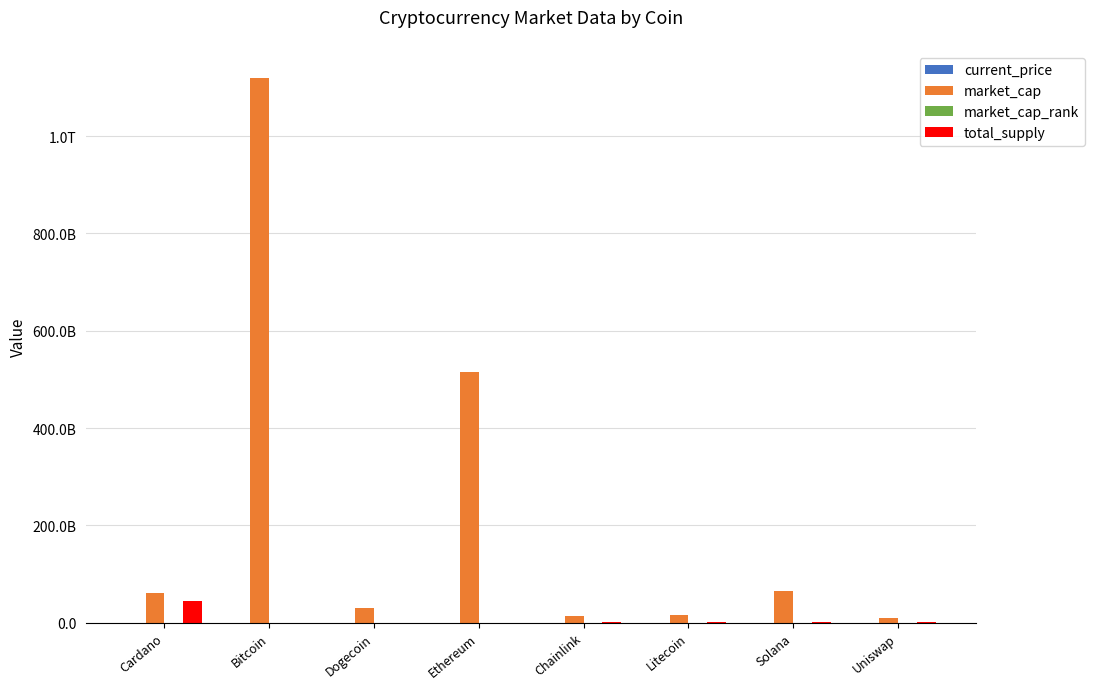

What is the difference between the total_supply values at Uniswap and Dogecoin?

1000000000.0